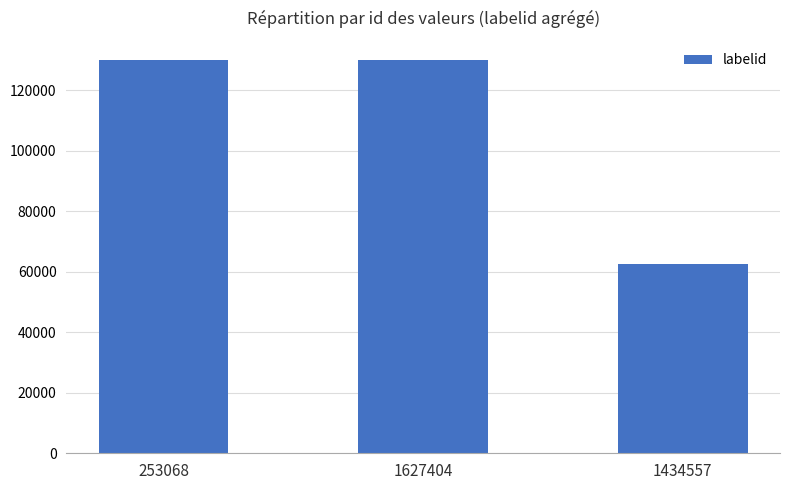

What is the minimum value shown in the chart?

62398